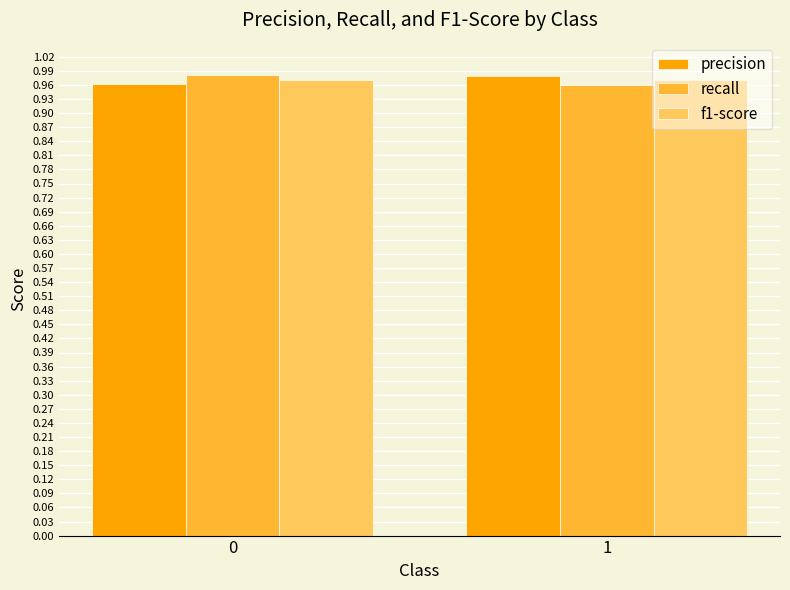

What is the total value across all series at 0?

2.9